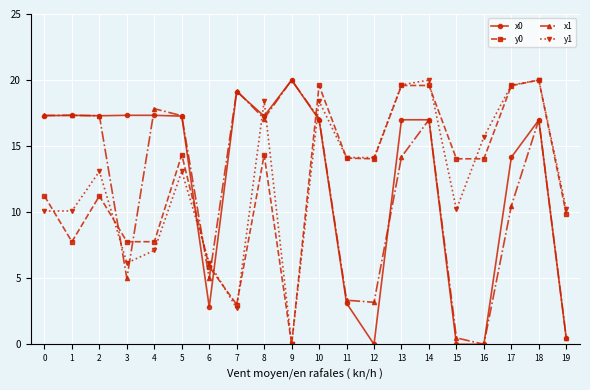

What is the difference between the second highest and minimum values in the y0 series?

19.6